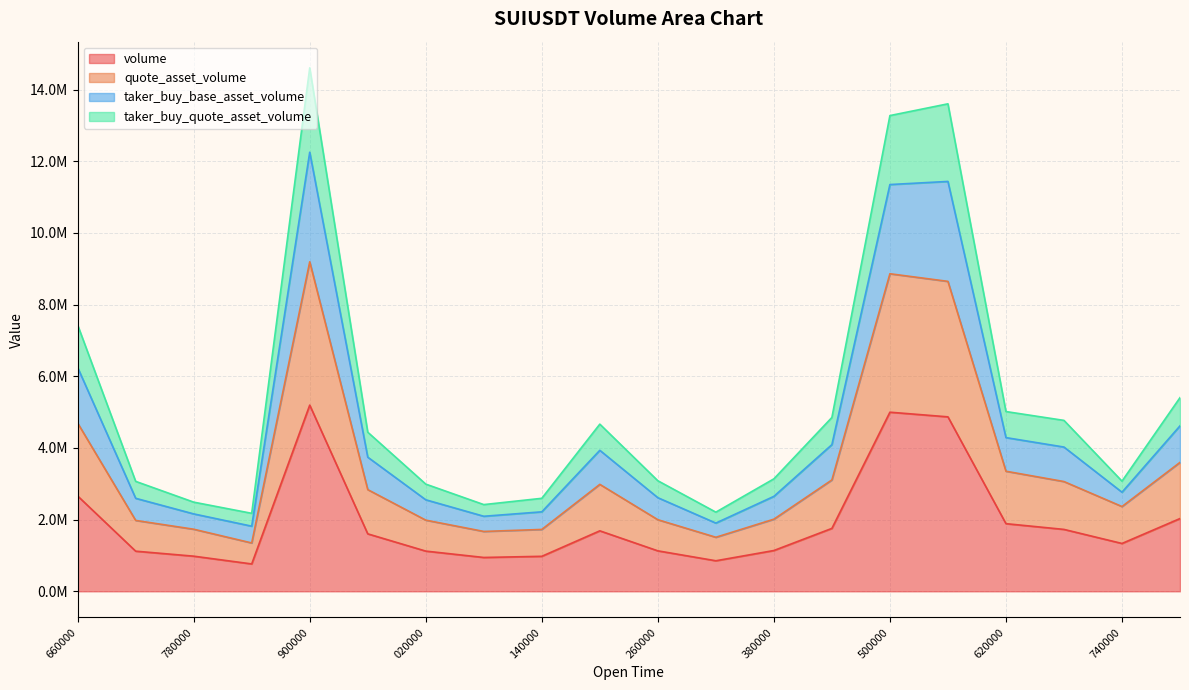

True or false: taker_buy_quote_asset_volume and quote_asset_volume cross at least once.

False